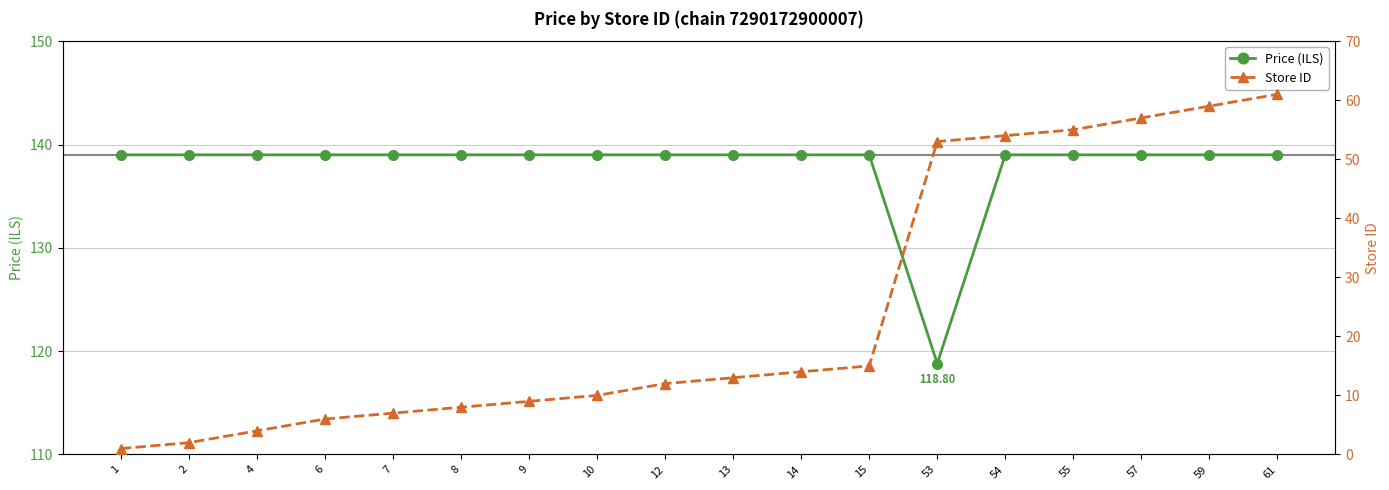

List the labels in order of Store ID value, largest first.

61, 59, 57, 55, 54, 53, 15, 14, 13, 12, 10, 9, 8, 7, 6, 4, 2, 1